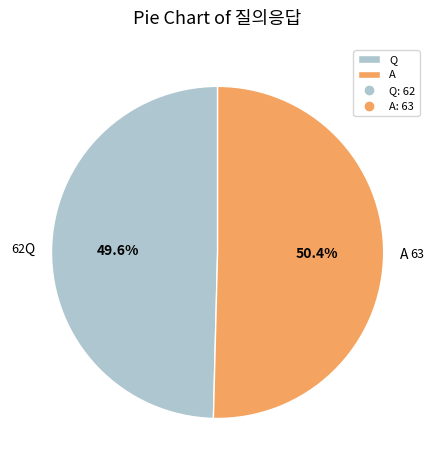

To the nearest percent, what portion does A represent?

50%